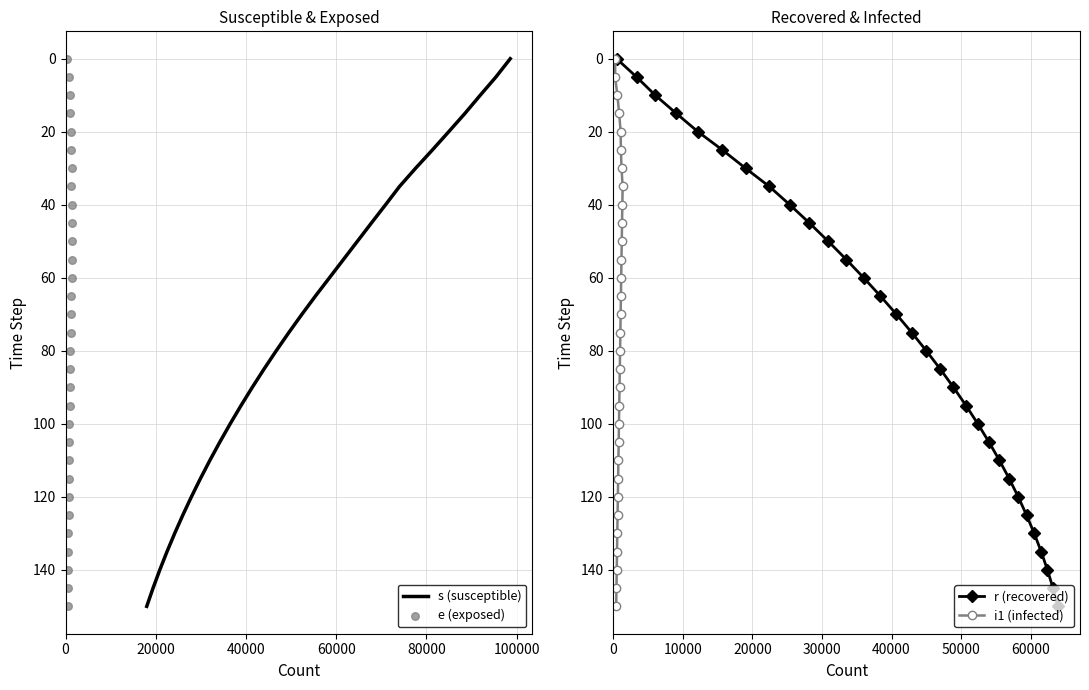

Which series reaches the minimum Y coordinate?

s (susceptible)